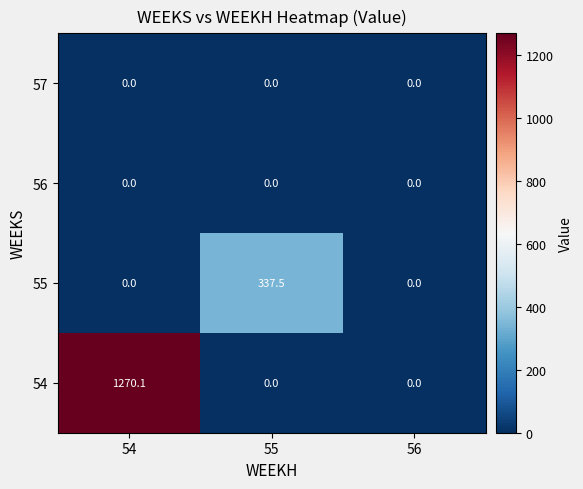

What is the sum of all 54 values?

1270.1